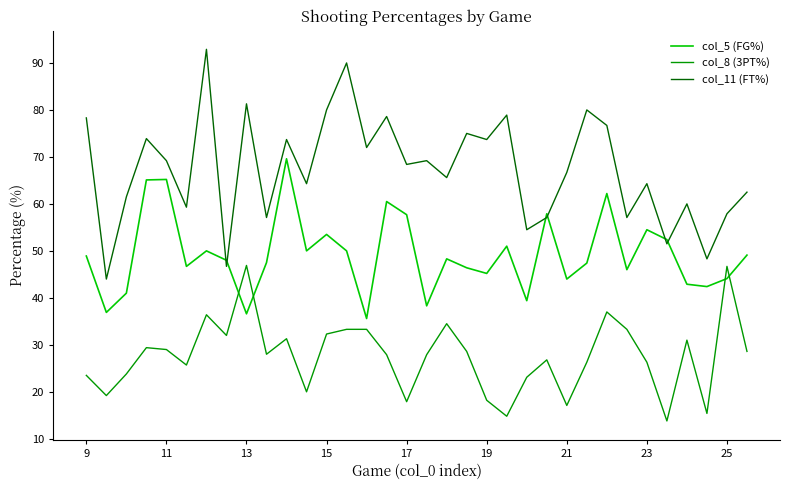

List the series in order of their overall mean, highest first.

col_11 (FT%), col_5 (FG%), col_8 (3PT%)